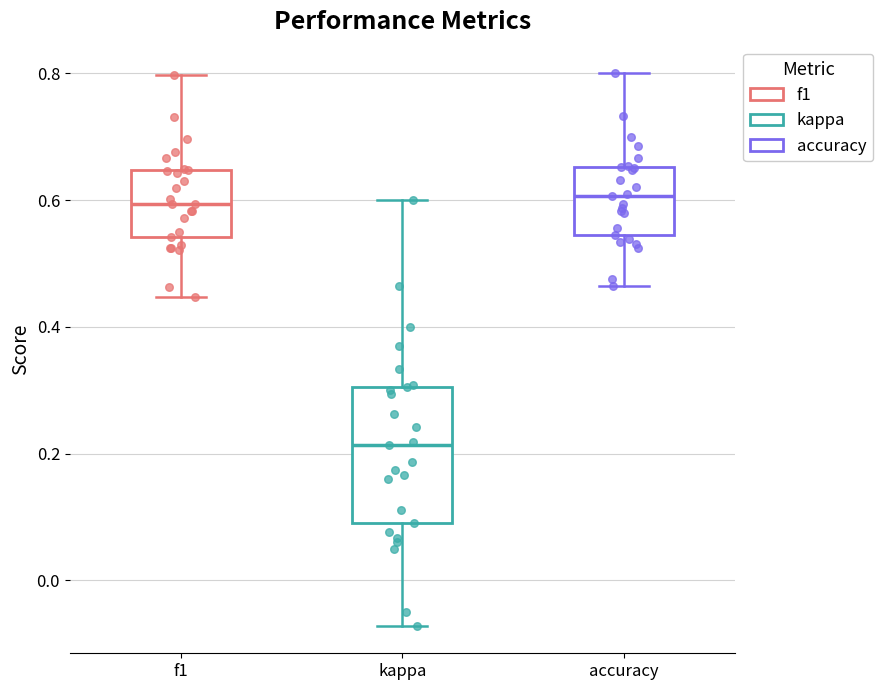

Reading left to right, transcribe this box plot: for each box, give where its median line is, the range the box spans, and where its two whiskers end, as read against the y-axis. The values are not printed on the chart, so give them approximately, as read against the axis.

f1: median 0.60, box 0.54 to 0.64, whiskers 0.44 to 0.80
kappa: median 0.22, box 0.10 to 0.30, whiskers -0.08 to 0.60
accuracy: median 0.60, box 0.54 to 0.66, whiskers 0.46 to 0.80